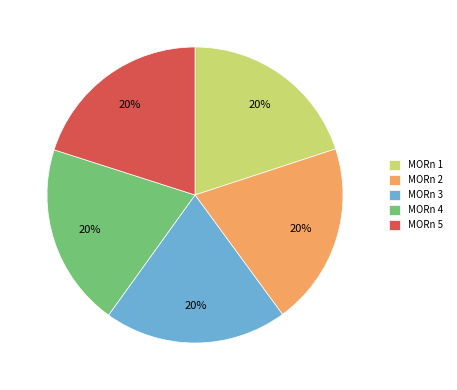

What percentage is the MORn 4 slice, to the nearest percent?

20%